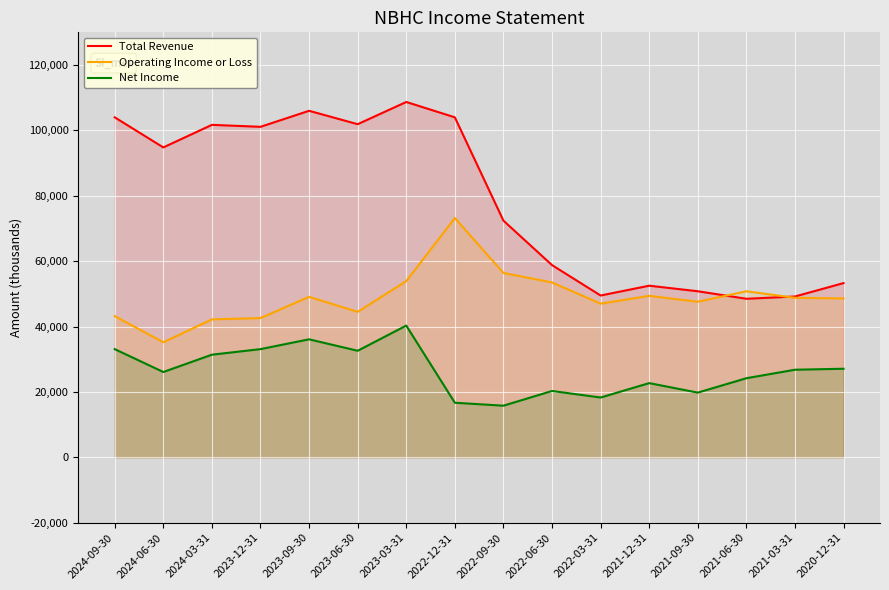

Reading left to right, extract all data points from this chart.

Total Revenue: 2024-09-30=104000	2024-06-30=94800	2024-03-31=101700	2023-12-31=101100	2023-09-30=106000	2023-06-30=101900	2023-03-31=108700	2022-12-31=104000	2022-09-30=72400	2022-06-30=58800	2022-03-31=49500	2021-12-31=52500	2021-09-30=50800	2021-06-30=48500	2021-03-31=49200	2020-12-31=53300
Operating Income or Loss: 2024-09-30=43200	2024-06-30=35200	2024-03-31=42200	2023-12-31=42600	2023-09-30=49100	2023-06-30=44500	2023-03-31=53900	2022-12-31=73200	2022-09-30=56400	2022-06-30=53500	2022-03-31=47000	2021-12-31=49400	2021-09-30=47600	2021-06-30=50800	2021-03-31=48800	2020-12-31=48600
Net Income: 2024-09-30=33100	2024-06-30=26100	2024-03-31=31400	2023-12-31=33100	2023-09-30=36100	2023-06-30=32600	2023-03-31=40300	2022-12-31=16700	2022-09-30=15800	2022-06-30=20300	2022-03-31=18300	2021-12-31=22700	2021-09-30=19800	2021-06-30=24200	2021-03-31=26800	2020-12-31=27100